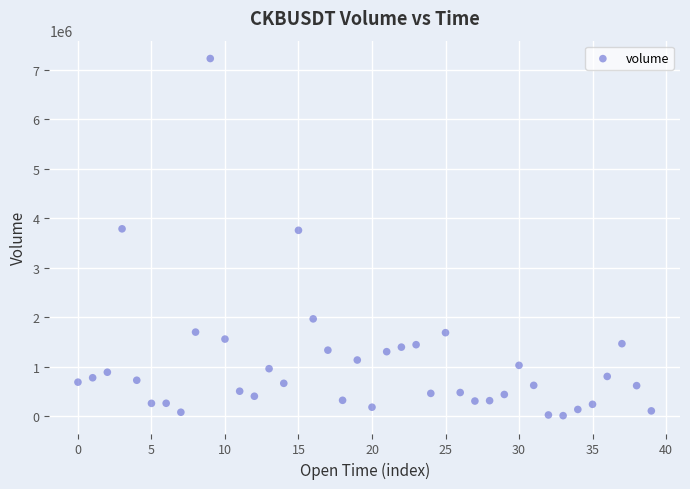

What is the range of Y values (max minus min)?

7218854